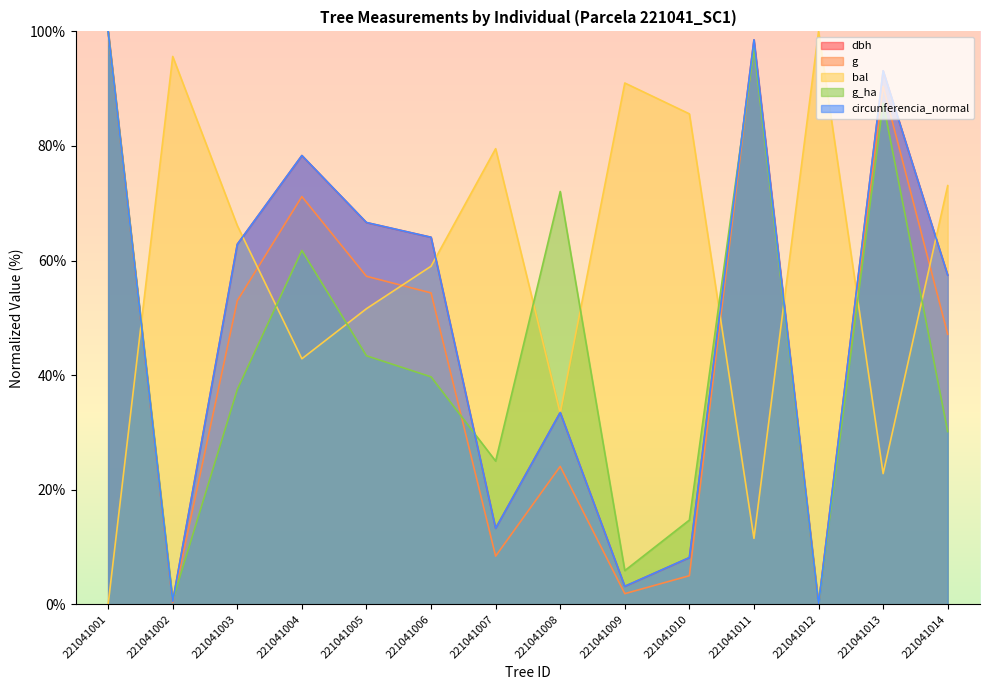

The value of bal at 221041004 is 42.9. True or false?

True